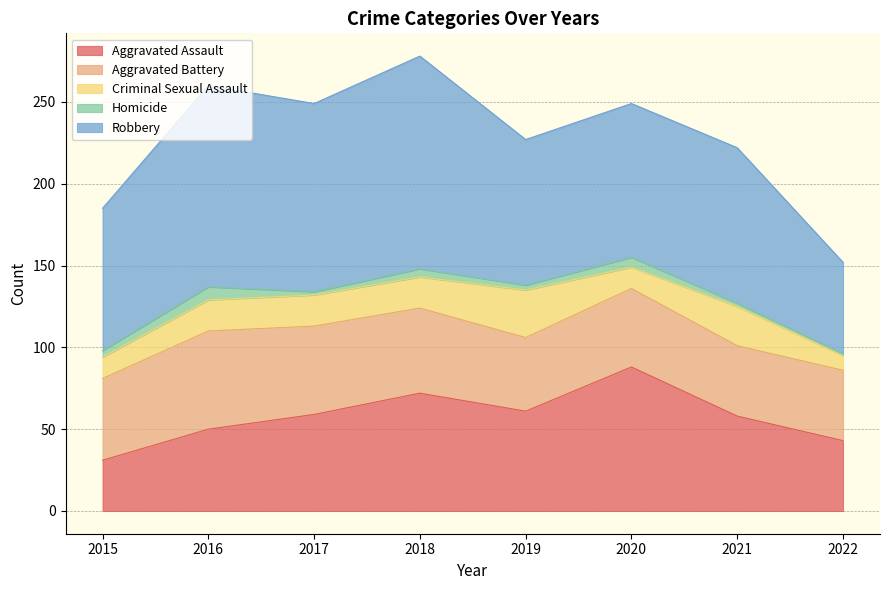

At which label is Robbery closest to 93?

2020